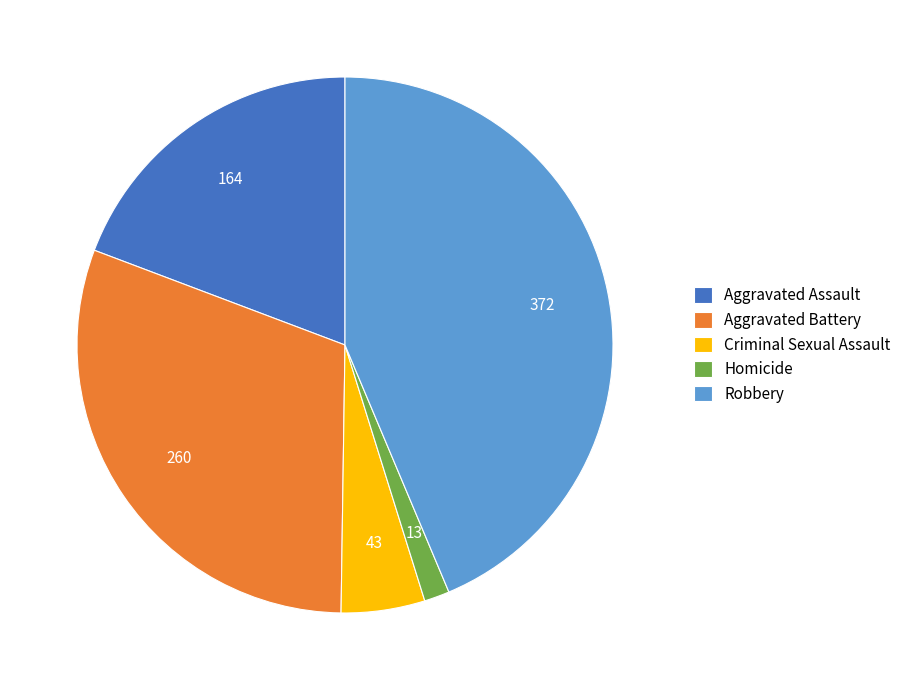

Does Robbery account for over 50% of the chart?

No